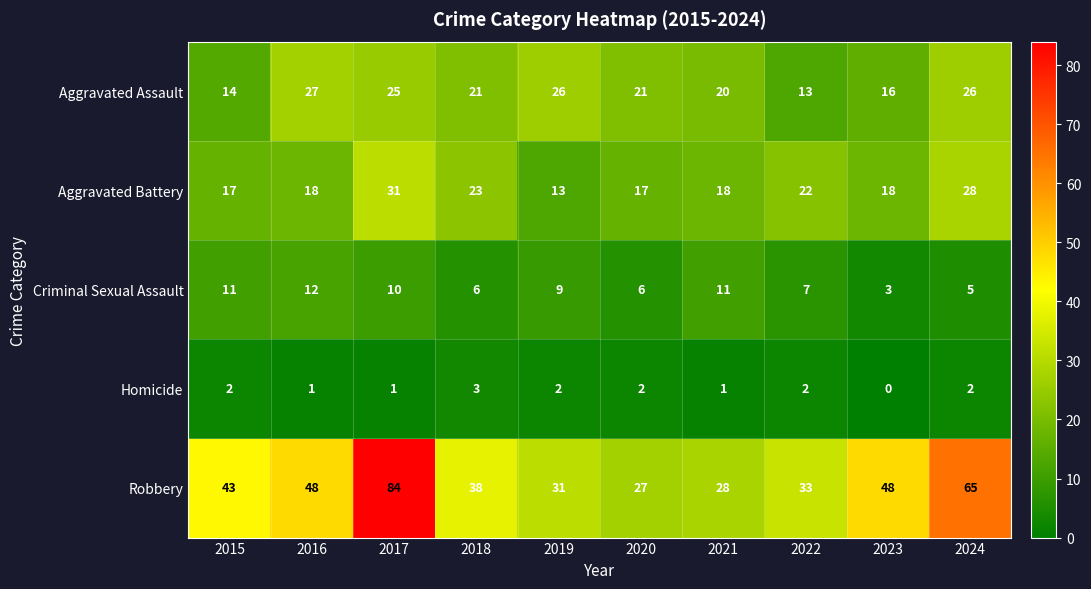

At which category is the sum across all series the highest?

2017